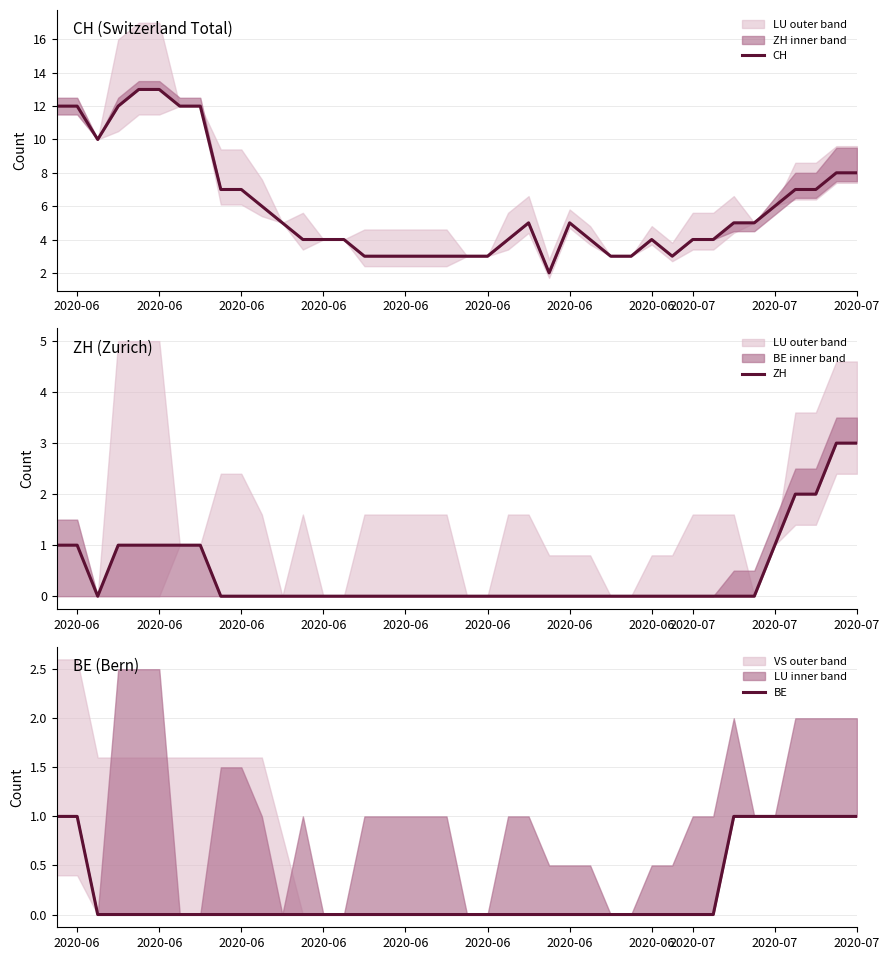

True or false: BE and ZH cross at least once.

False